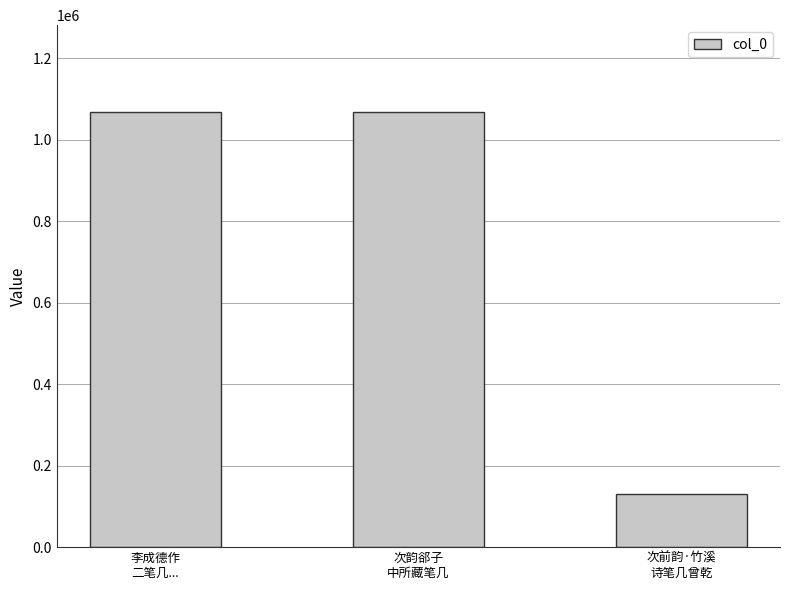

What is the average value?

755380